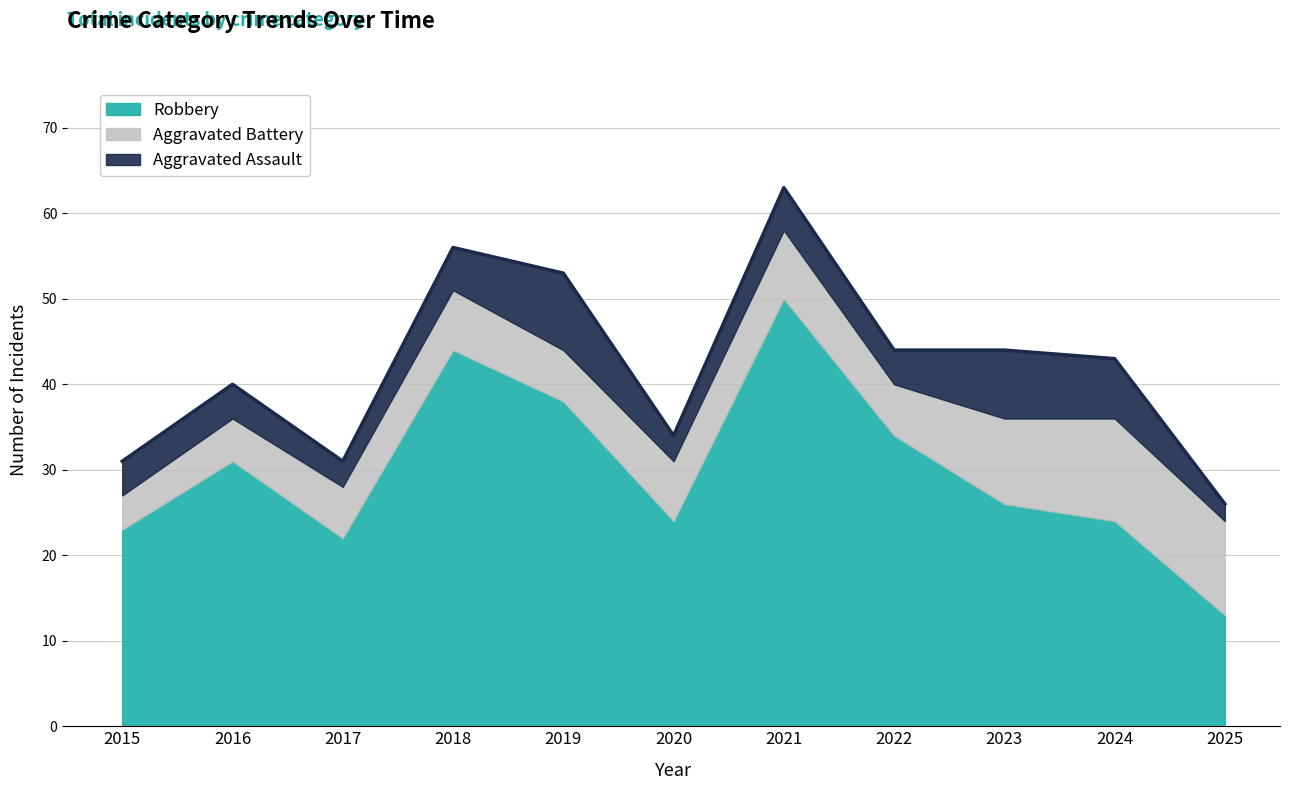

What is the sum of all Aggravated Assault values?

54